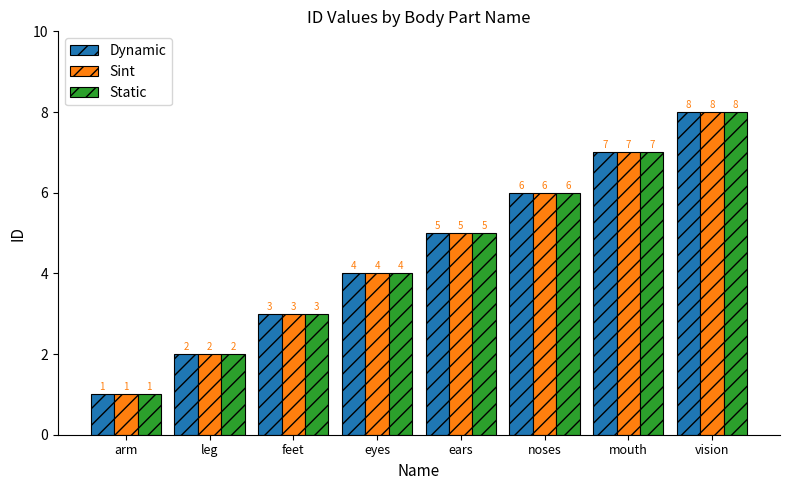

What is the sum of all Dynamic values?

36